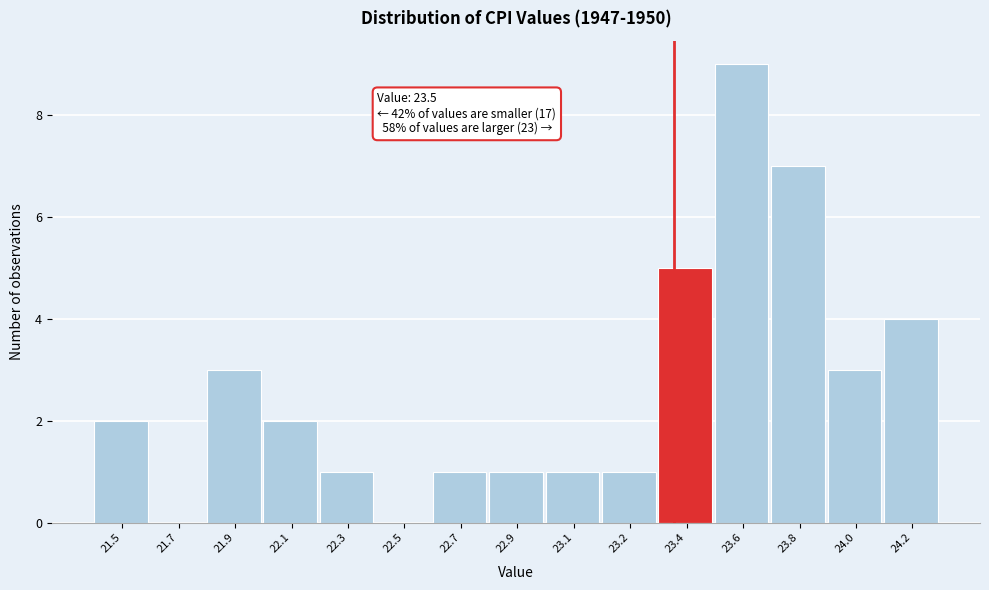

Reading right to left, list all the values displayed in this chart.

24.2=4	24.0=3	23.8=7	23.6=9	23.4=5	23.2=1	23.1=1	22.9=1	22.7=1	22.5=0	22.3=1	22.1=2	21.9=3	21.7=0	21.5=2